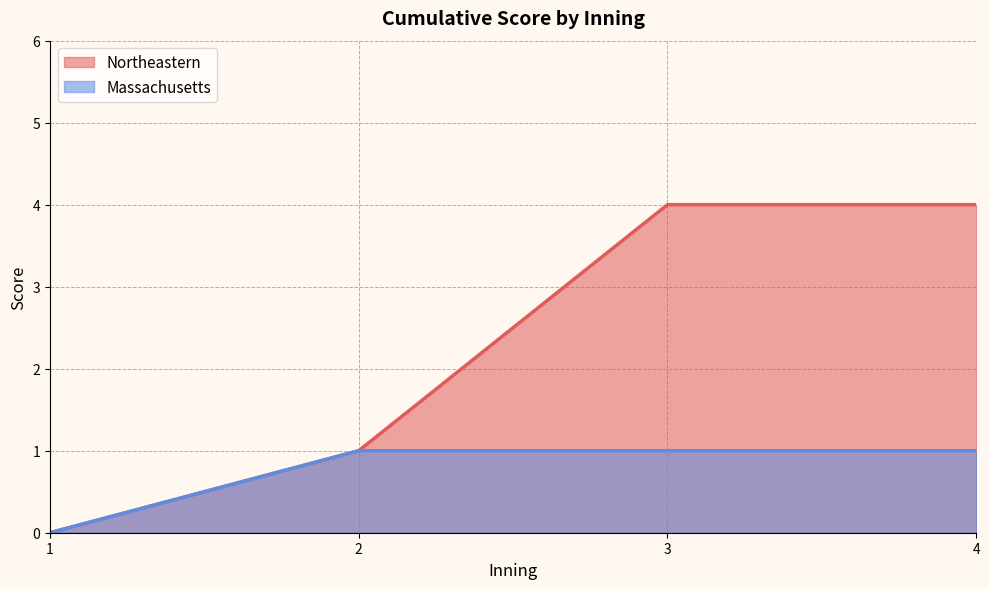

Rank the series by their average value, from highest to lowest.

Northeastern, Massachusetts